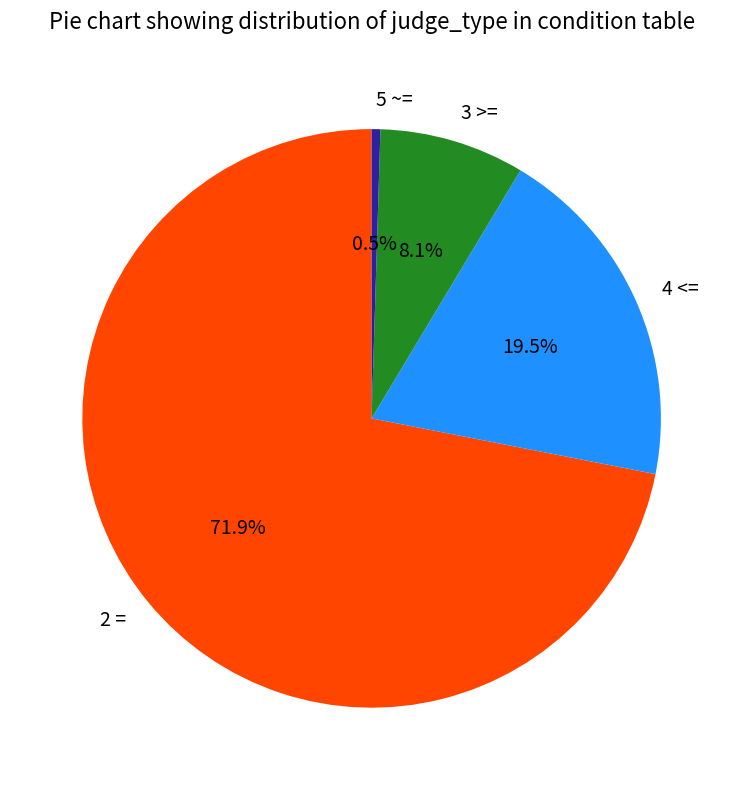

To the nearest percent, what is the difference between the 2 = and 3 >= slice percentages?

64%